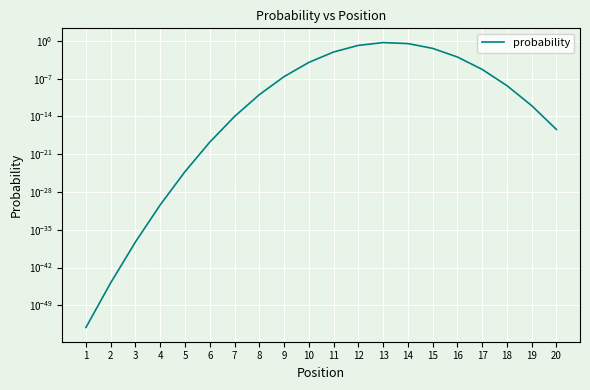

Reading right to left, extract all data points from this chart.

0.0	0.0	0.0	0.0	0.0	0.0	0.3	0.5	0.1	0.0	0.0	0.0	0.0	0.0	0.0	0.0	0.0	0.0	0.0	0.0